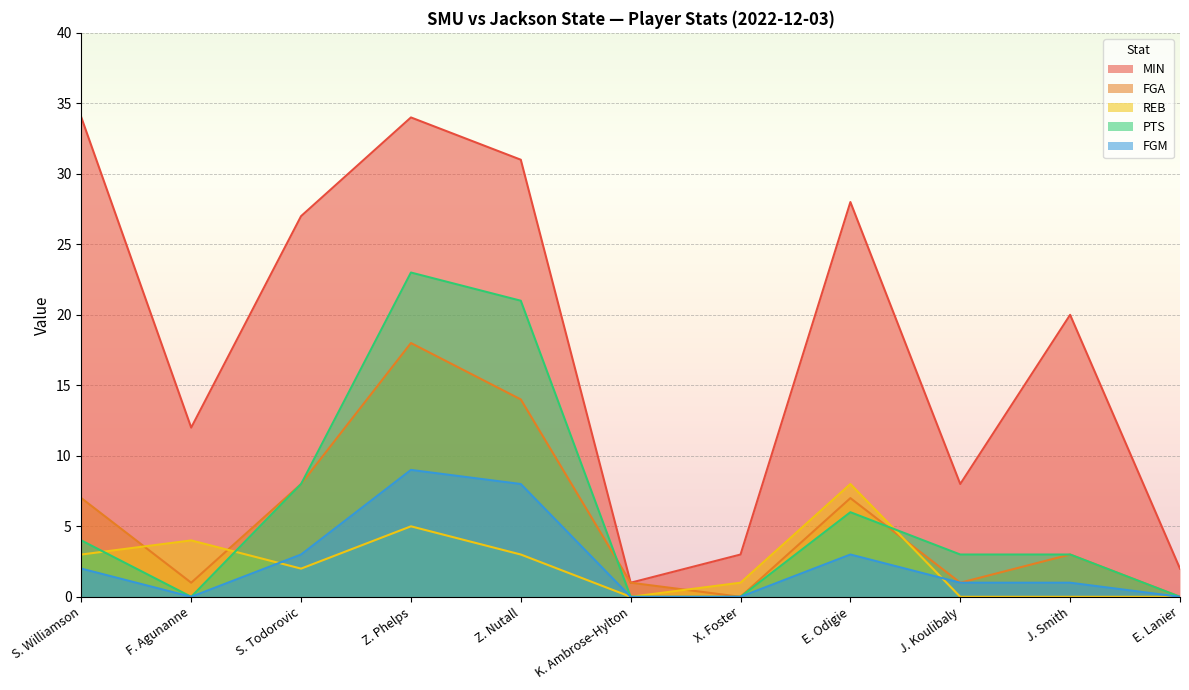

Where is REB nearest to the value 4?

F. Agunanne